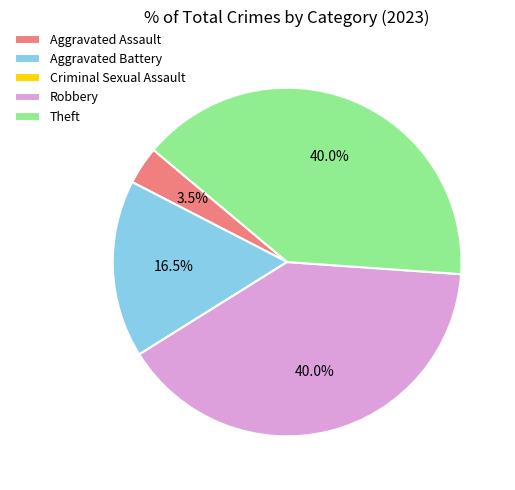

To the nearest percent, what is the average slice percentage?

20%